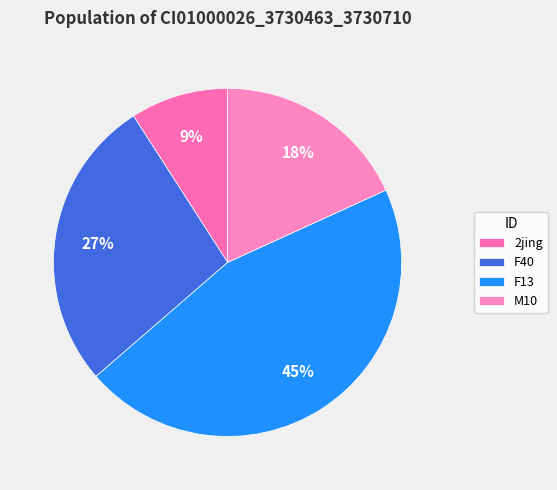

Does any single category account for the majority?

No